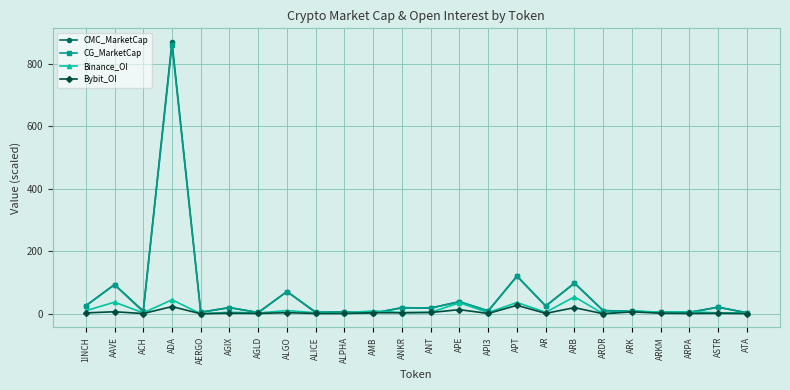

What is the total value across all series at ANT?

45.6